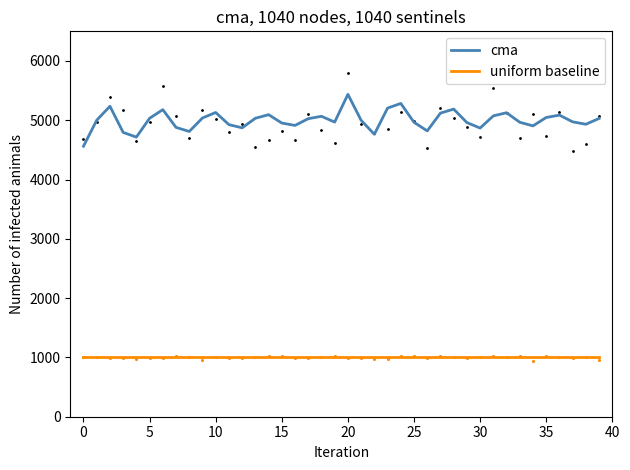

Which series has the widest spread of Y values?

cma